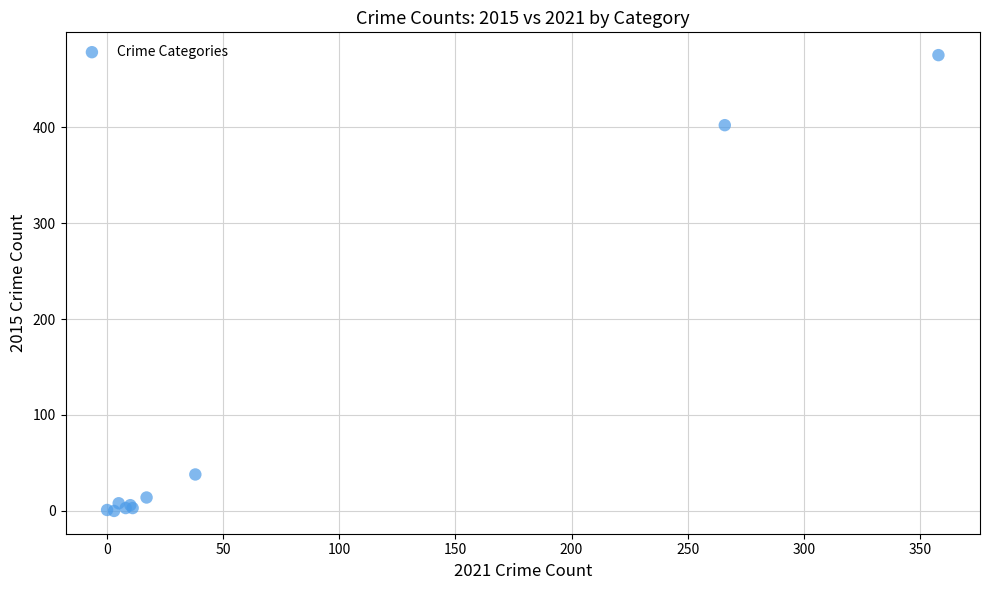

What Y value in the scatter plot is closest to 237?

402